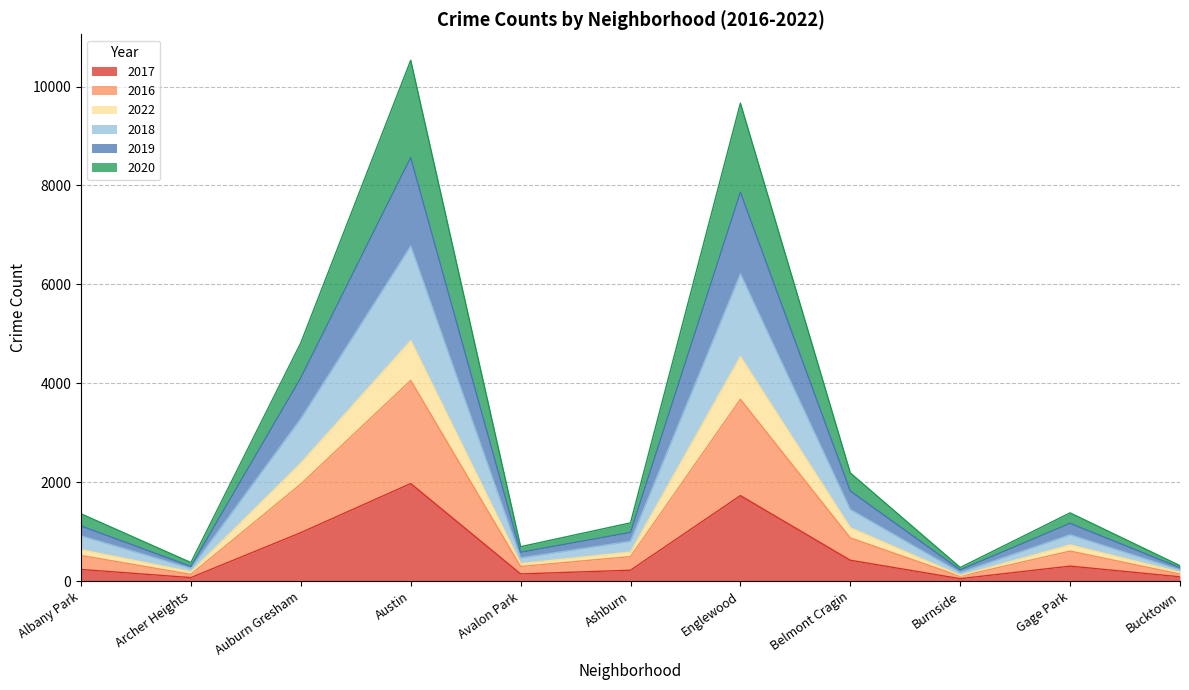

At which label does 2017 reach its peak?

Austin